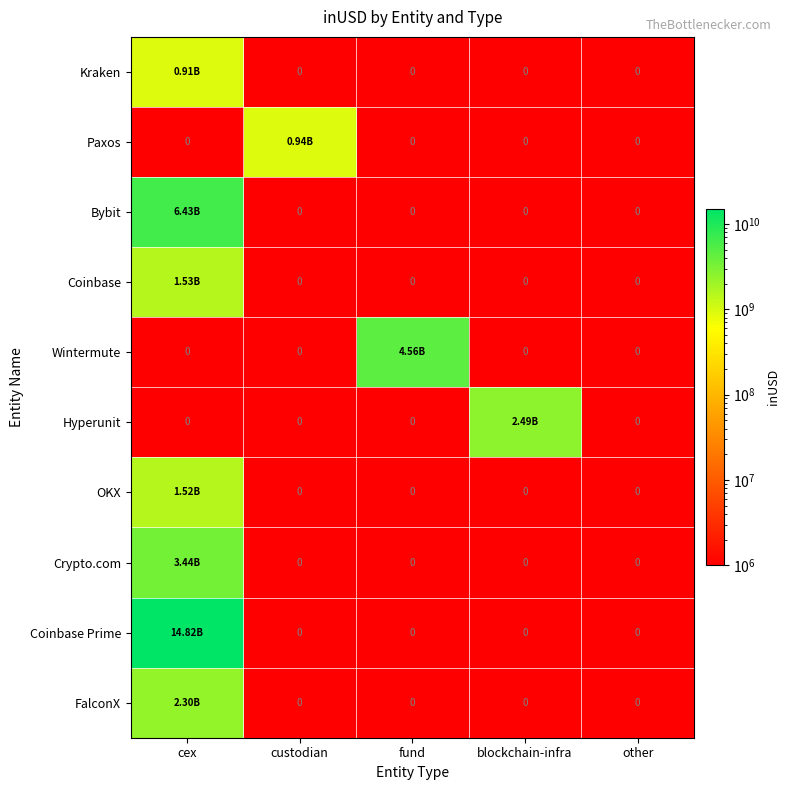

Count the number of categories in the chart.

5